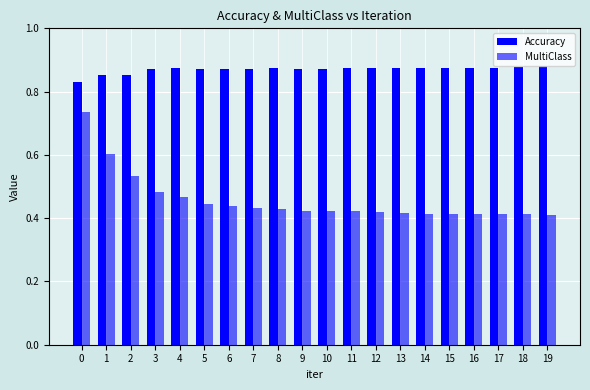

Rank the categories by Accuracy value from highest to lowest.

19, 18, 14, 15, 16, 17, 8, 12, 4, 11, 13, 5, 7, 10, 6, 9, 3, 1, 2, 0